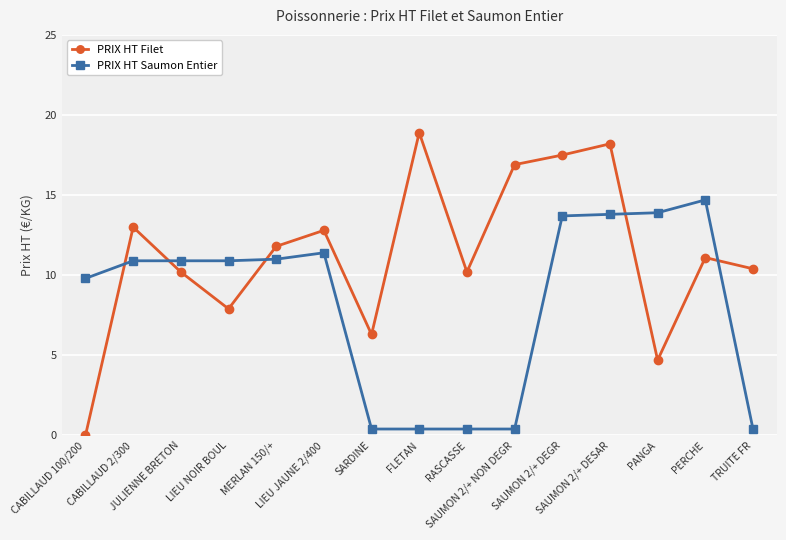

At SAUMON 2/+ NON DEGR, list the series in order from smallest to largest.

PRIX HT Saumon Entier, PRIX HT Filet